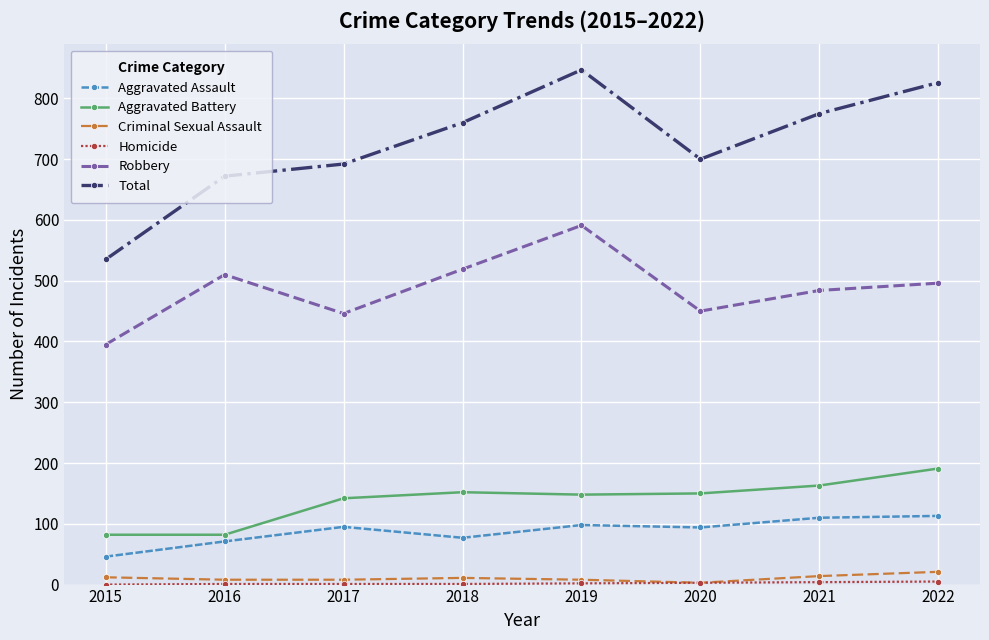

How many lines are shown in the chart?

6